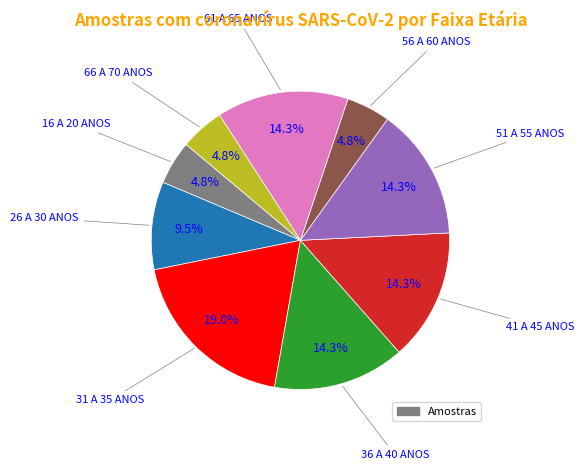

How many slices are in this pie chart?

9